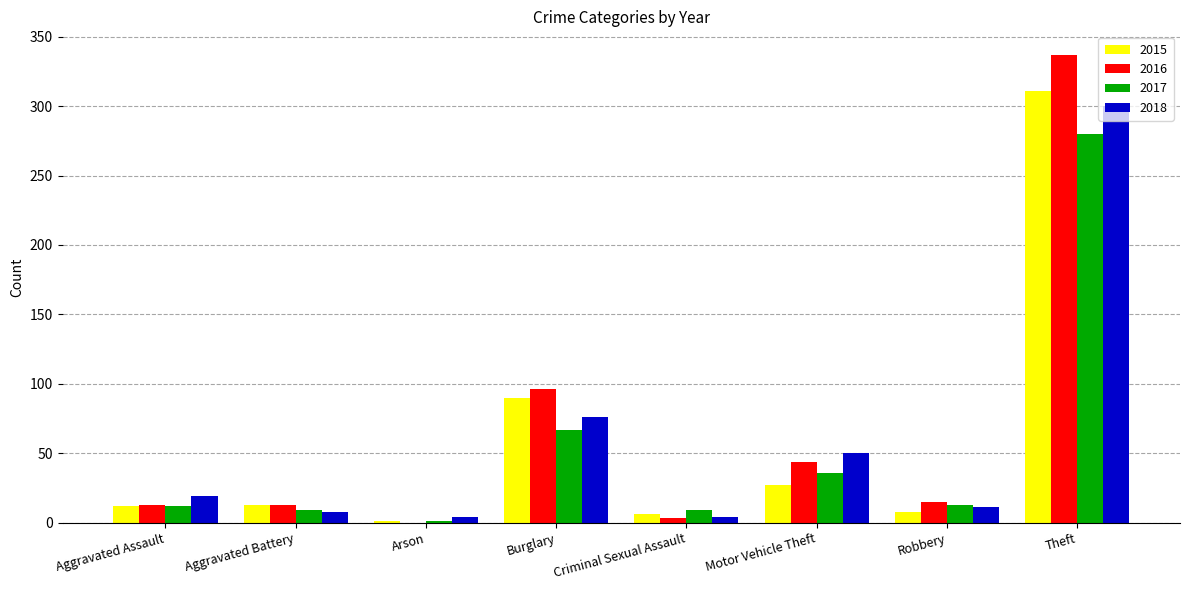

At which category is the sum across all series the highest?

Theft